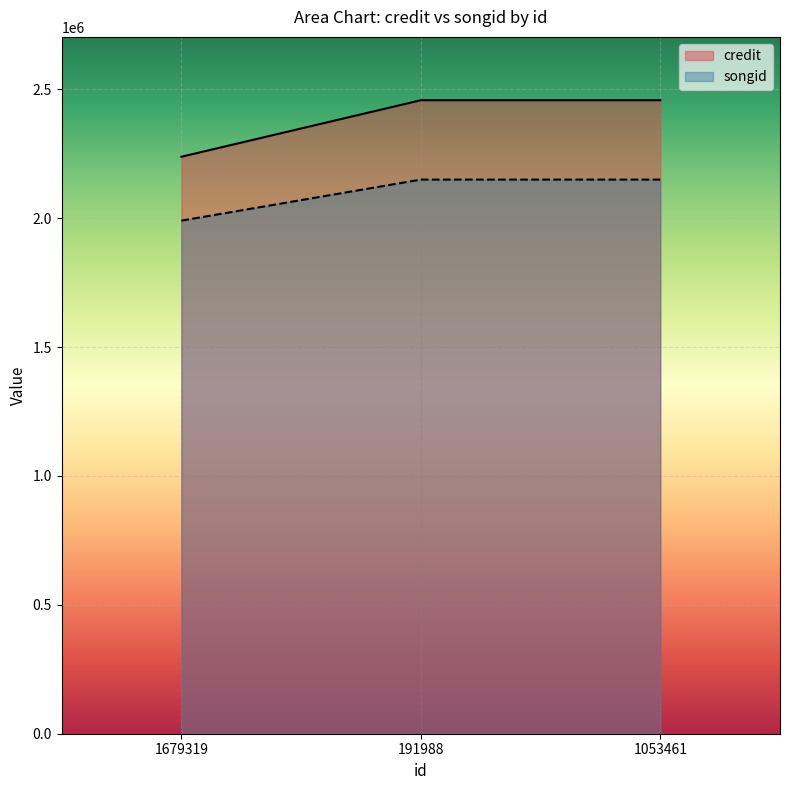

Rank the series by their average value, from lowest to highest.

songid, credit